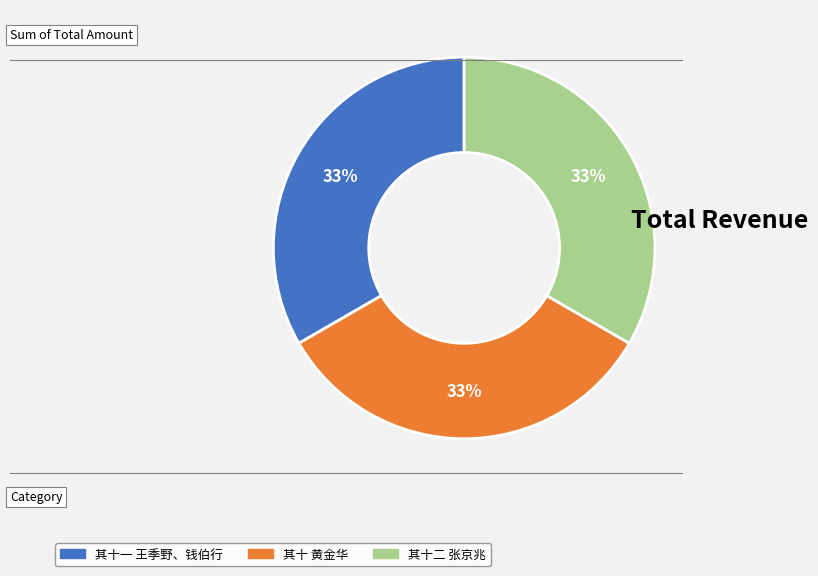

To the nearest percent, what percentage of the pie is 其十一 王季野、钱伯行?

33%